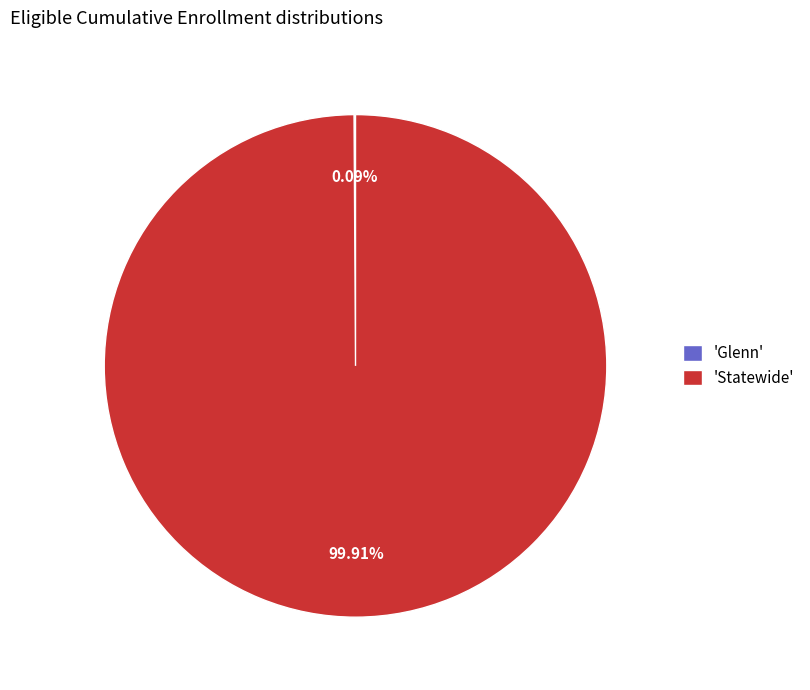

Which slice is the largest?

'Statewide'